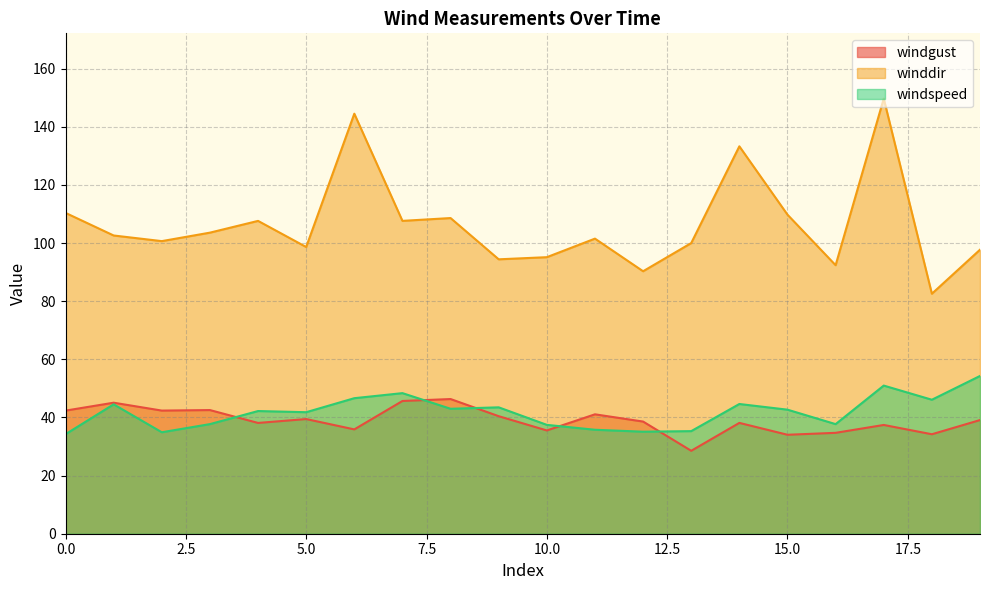

At which category does windgust reach its first local valley?

2